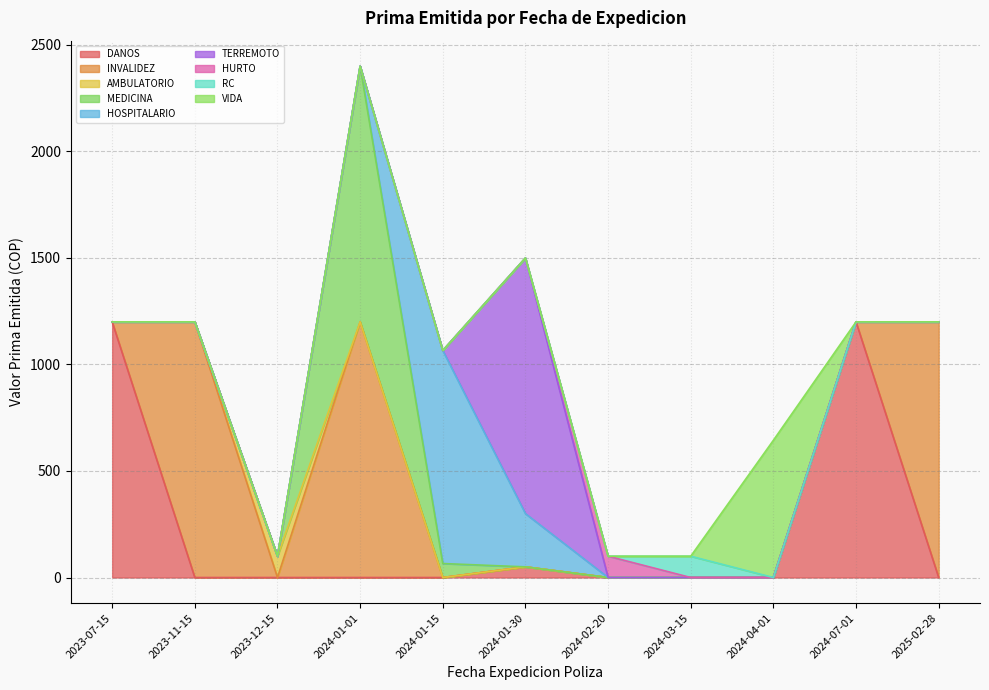

What is the label of the 1st point from the left?

2023-07-15